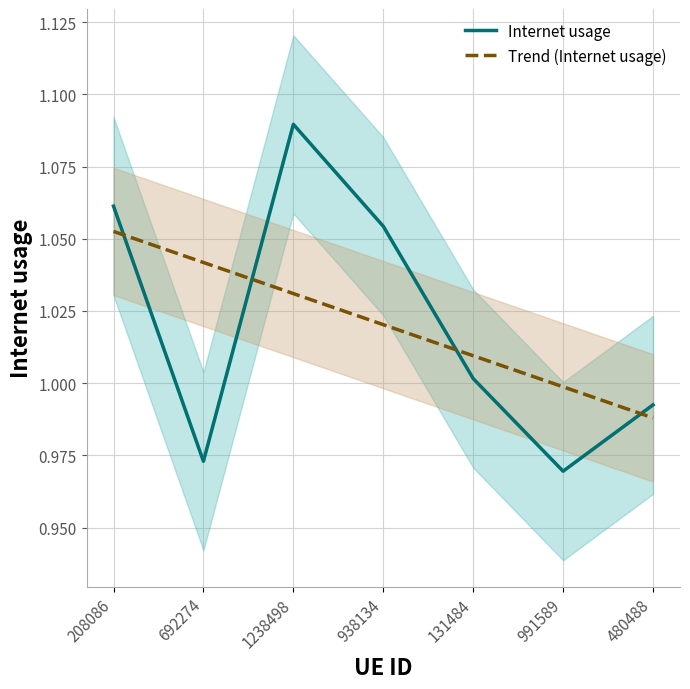

What is the difference between the maximum and second lowest values in the Internet usage series?

0.1